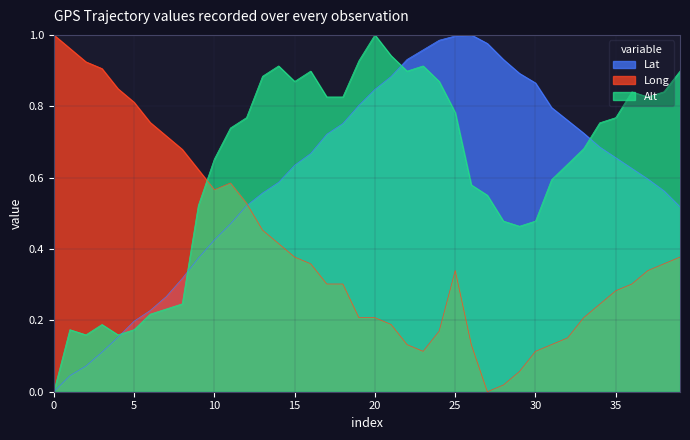

Reading left to right, list all the values displayed in this chart.

Lat: 0.0	0.0	0.1	0.1	0.2	0.2	0.2	0.3	0.3	0.4	0.4	0.5	0.5	0.6	0.6	0.6	0.7	0.7	0.8	0.8	0.8	0.9	0.9	1.0	1.0	1.0	1.0	1.0	0.9	0.9	0.9	0.8	0.8	0.7	0.7	0.7	0.6	0.6	0.6	0.5
Long: 1.0	1.0	0.9	0.9	0.8	0.8	0.8	0.7	0.7	0.6	0.6	0.6	0.5	0.5	0.4	0.4	0.4	0.3	0.3	0.2	0.2	0.2	0.1	0.1	0.2	0.3	0.1	0.0	0.0	0.1	0.1	0.1	0.2	0.2	0.2	0.3	0.3	0.3	0.4	0.4
Alt: 0.0	0.2	0.2	0.2	0.2	0.2	0.2	0.2	0.2	0.5	0.7	0.7	0.8	0.9	0.9	0.9	0.9	0.8	0.8	0.9	1.0	0.9	0.9	0.9	0.9	0.8	0.6	0.6	0.5	0.5	0.5	0.6	0.6	0.7	0.8	0.8	0.8	0.8	0.8	0.9